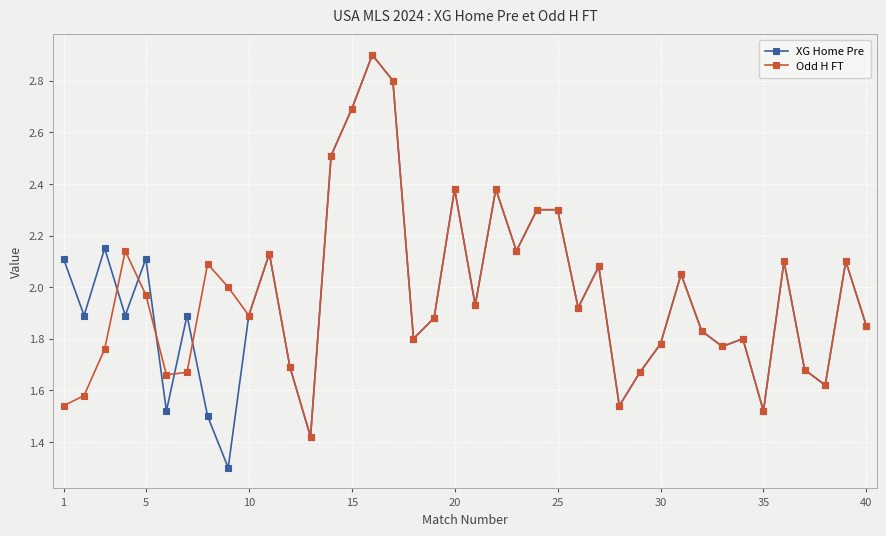

True or false: Odd H FT has more than 1 interior local peaks.

True